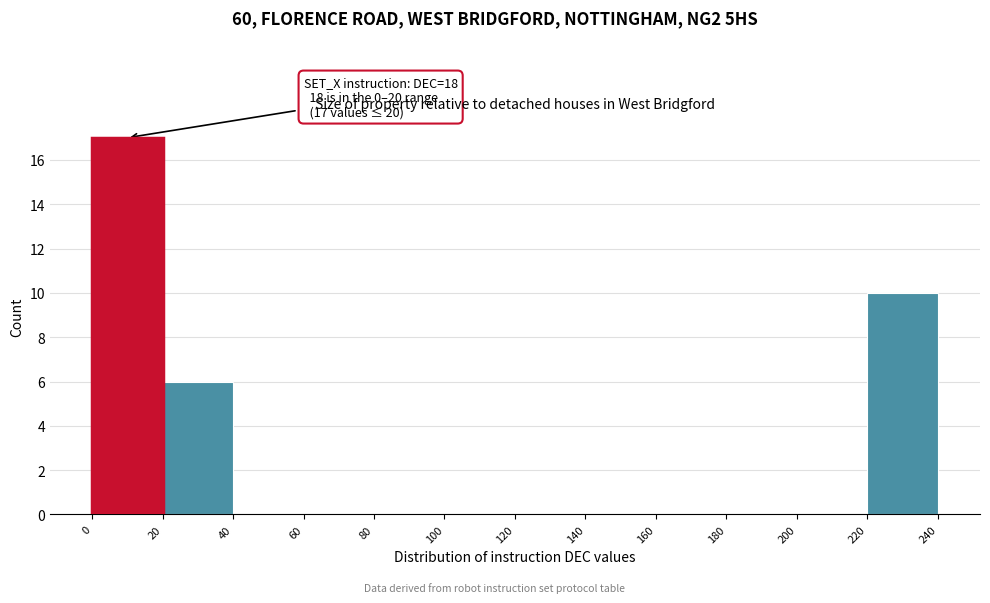

Which range on the x-axis has the tallest bar?

0 to 20